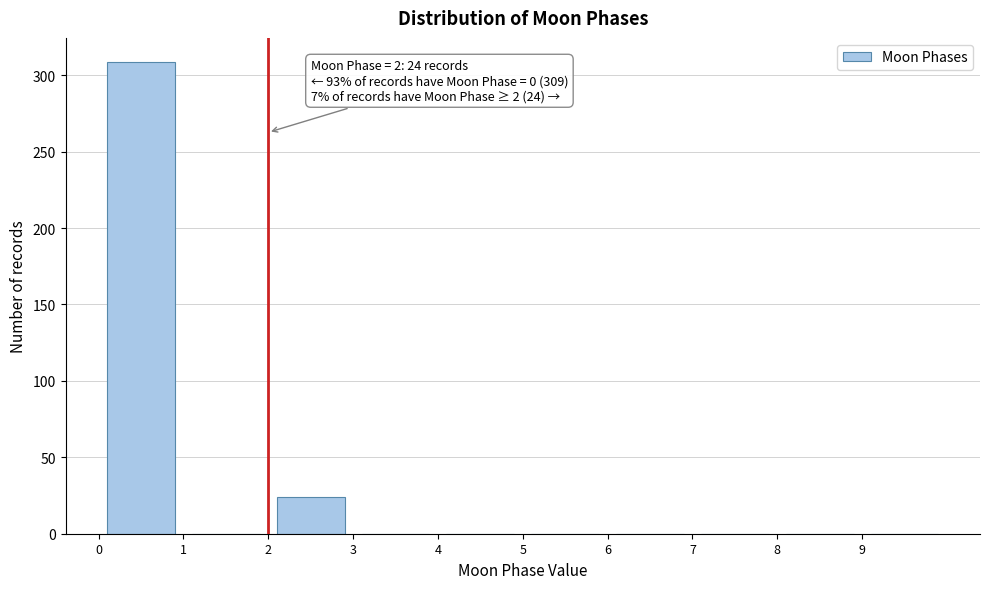

Which range on the x-axis has the tallest bar?

0 to 1